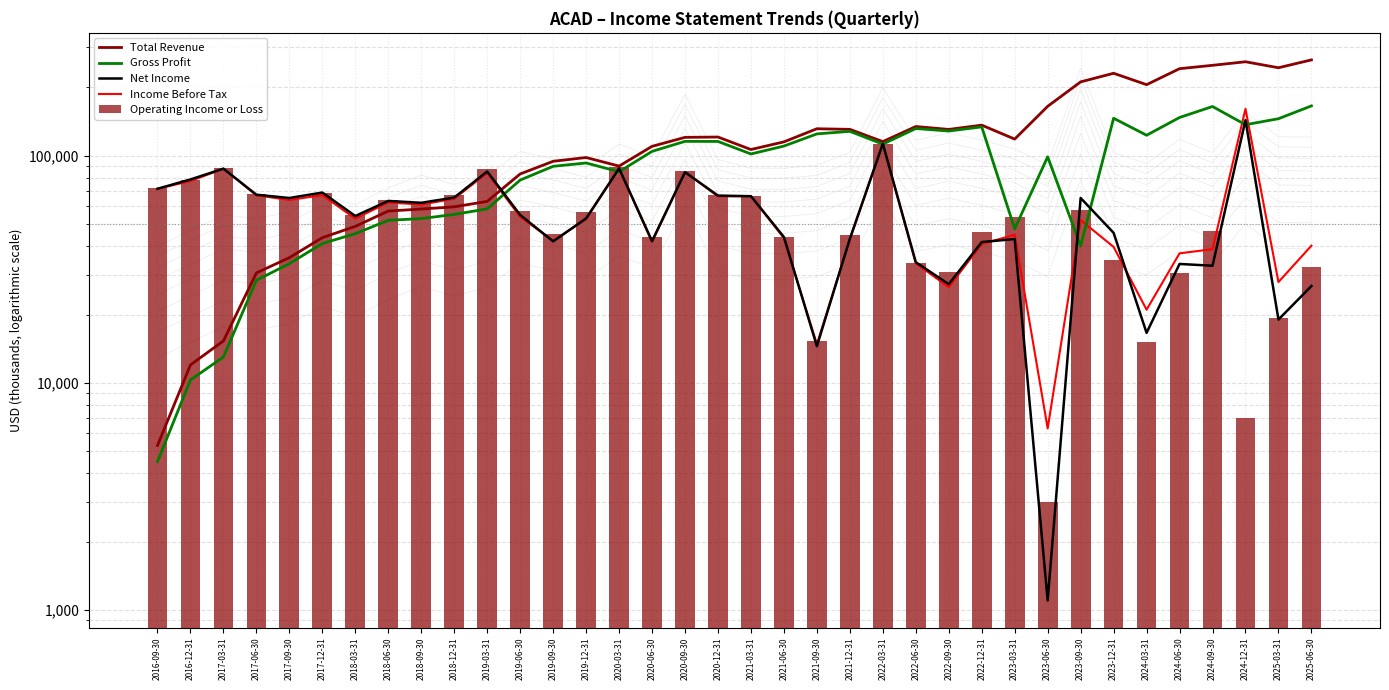

Which series has the largest range (max minus min)?

Total Revenue